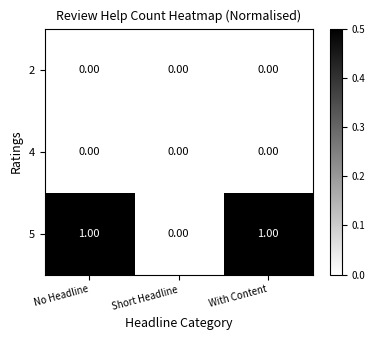

Between No Headline and Short Headline, which series saw the biggest shift?

5